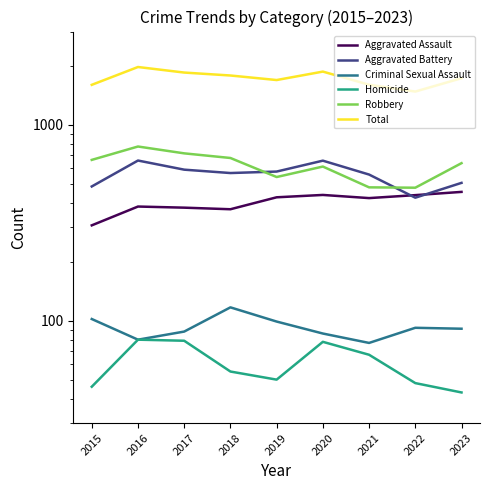

True or false: Aggravated Battery and Total cross at least once.

False